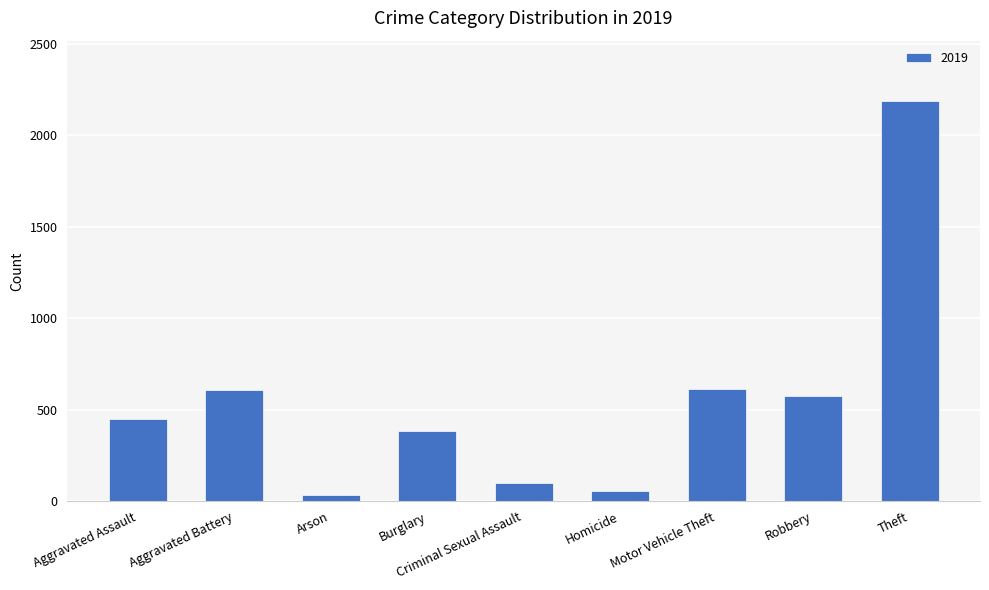

Which label corresponds to the smallest value in the chart?

Arson